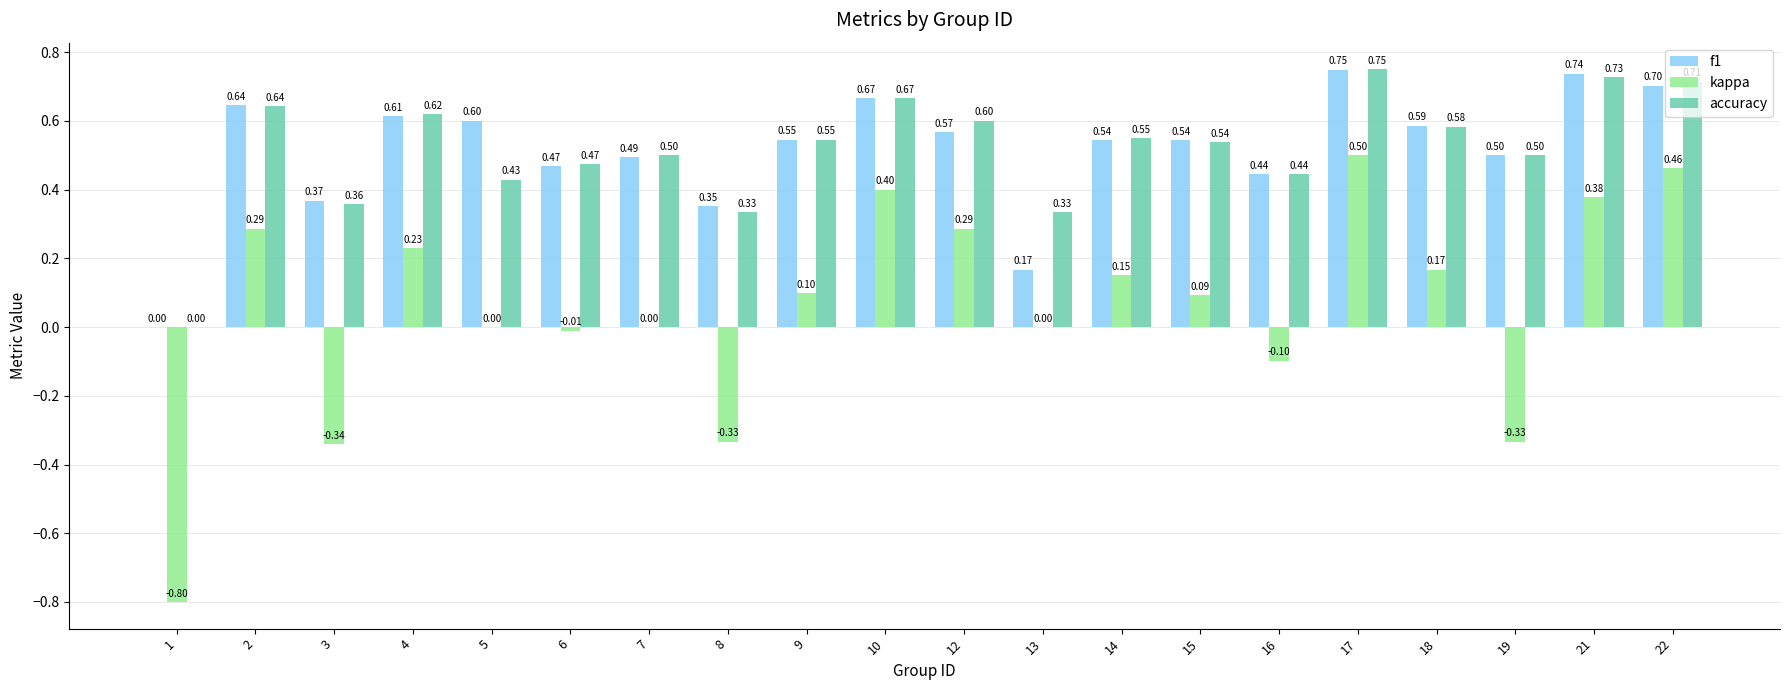

Does the chart contain stacked bars?

No